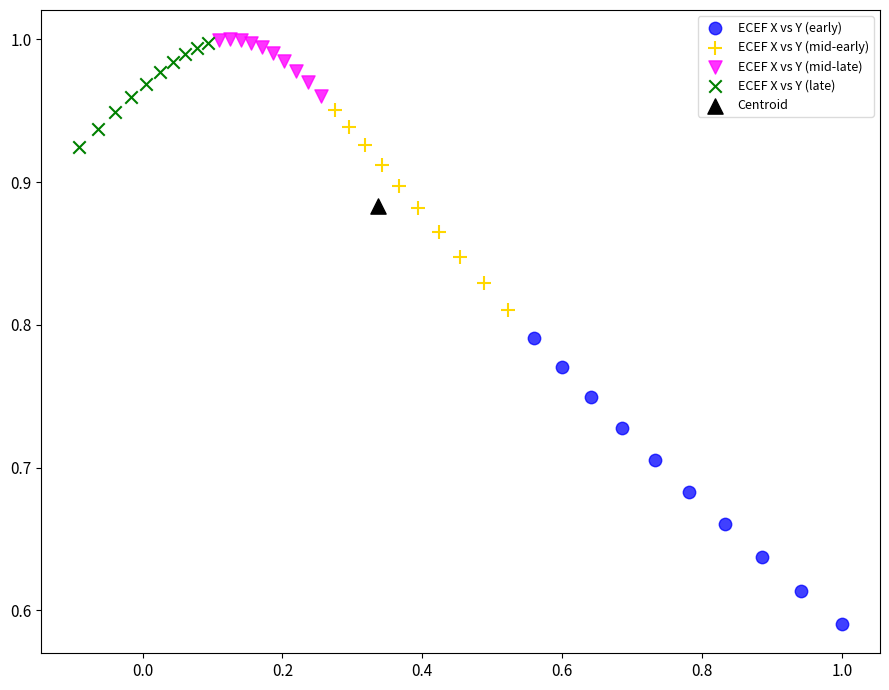

What are all the series names shown in the legend?

ECEF X vs Y (early), ECEF X vs Y (mid-early), ECEF X vs Y (mid-late), ECEF X vs Y (late), Centroid